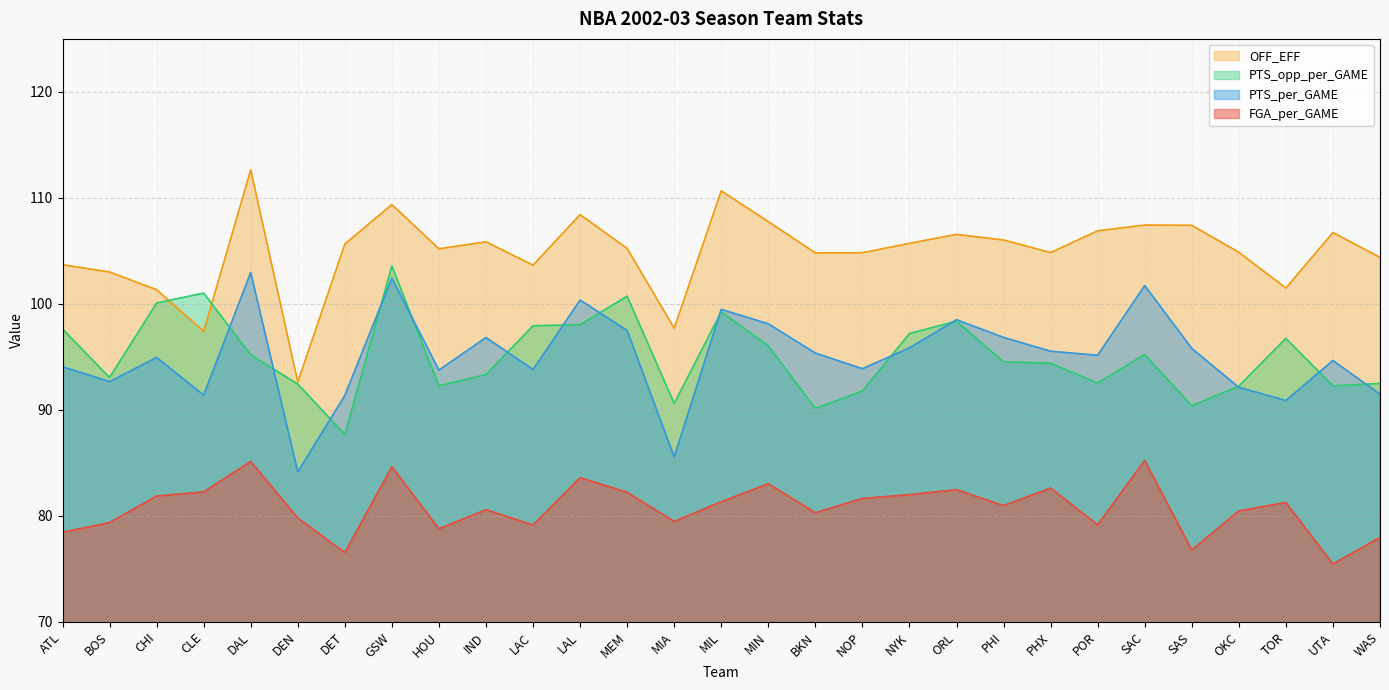

What are all the series names shown in the legend?

OFF_EFF, PTS_opp_per_GAME, PTS_per_GAME, FGA_per_GAME